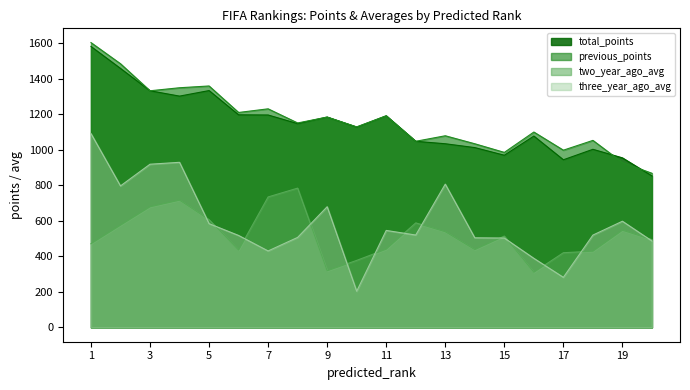

Which series has the widest spread of values?

three_year_ago_avg